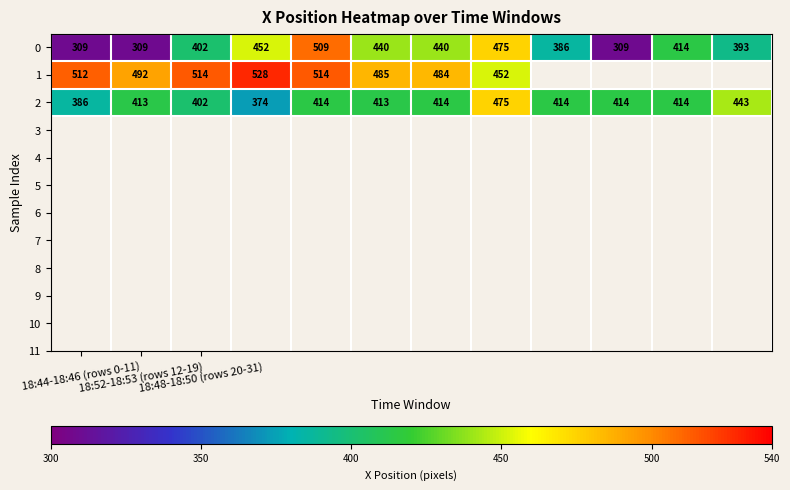

At how many categories does at least one series exceed 433?

9